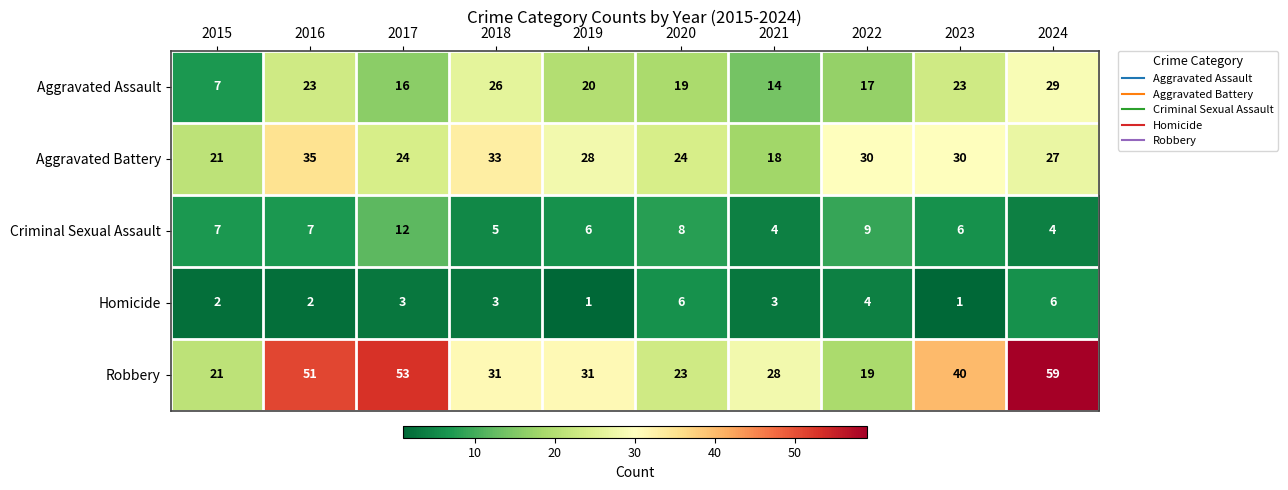

How many distinct data groups are displayed?

5